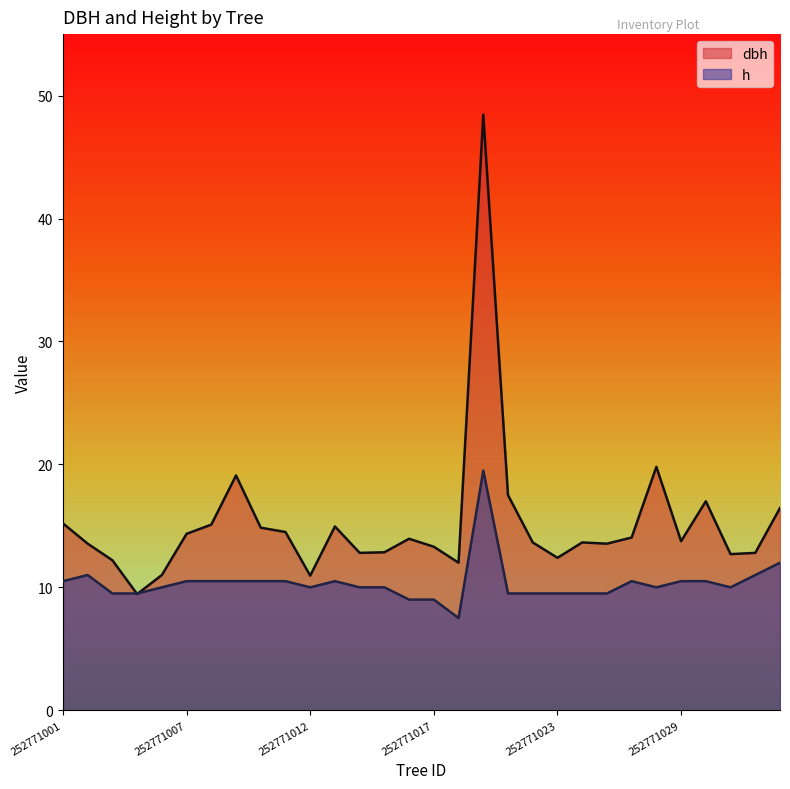

Rank the series at 252771031 from lowest to highest value.

h, dbh